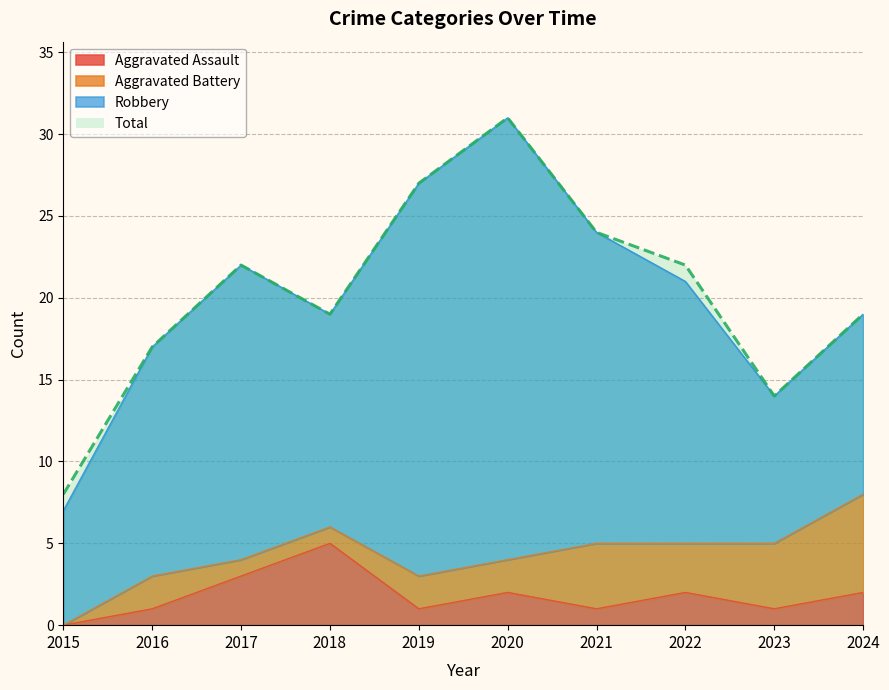

True or false: Total and Aggravated Assault cross at least once.

False